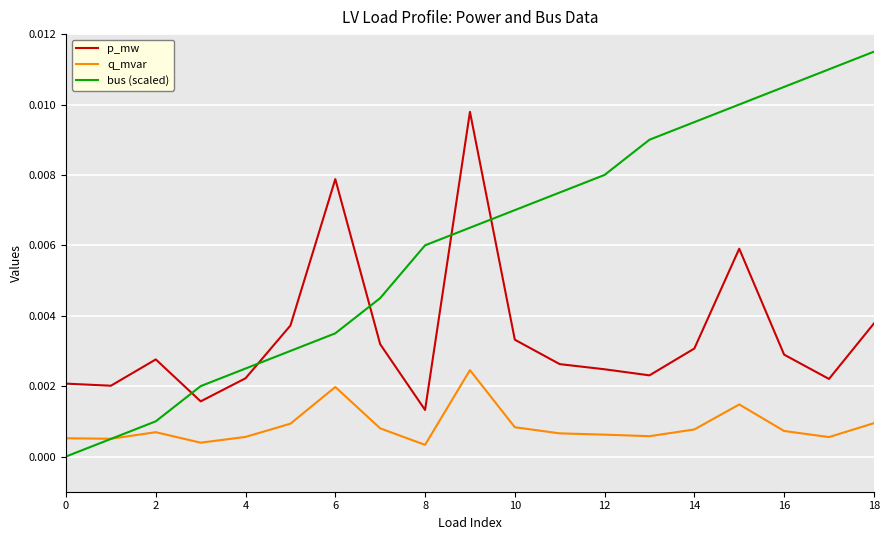

How many times do bus (scaled) and p_mw cross each other?

5